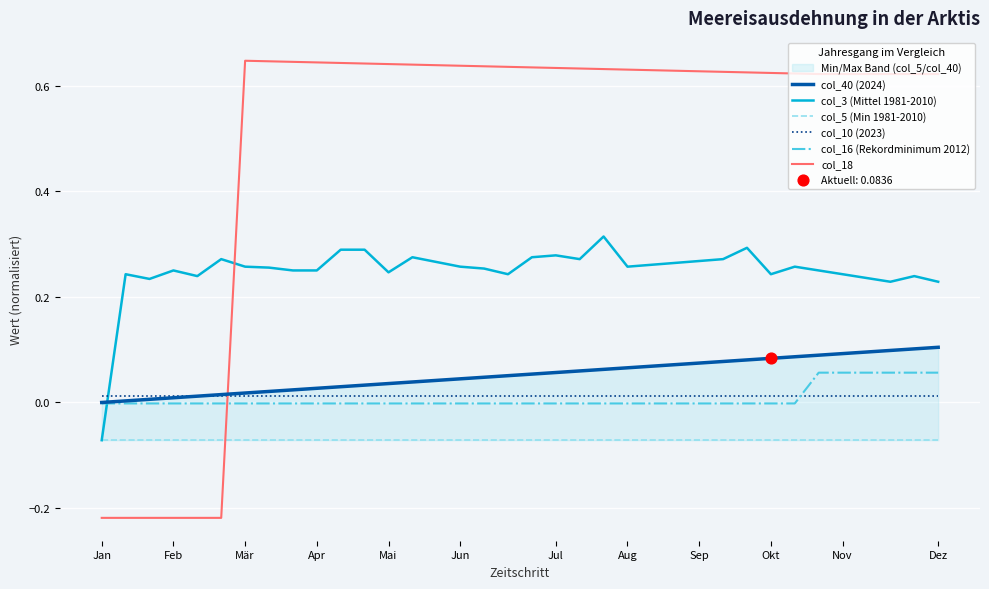

Which series has the largest total across all categories?

col_18